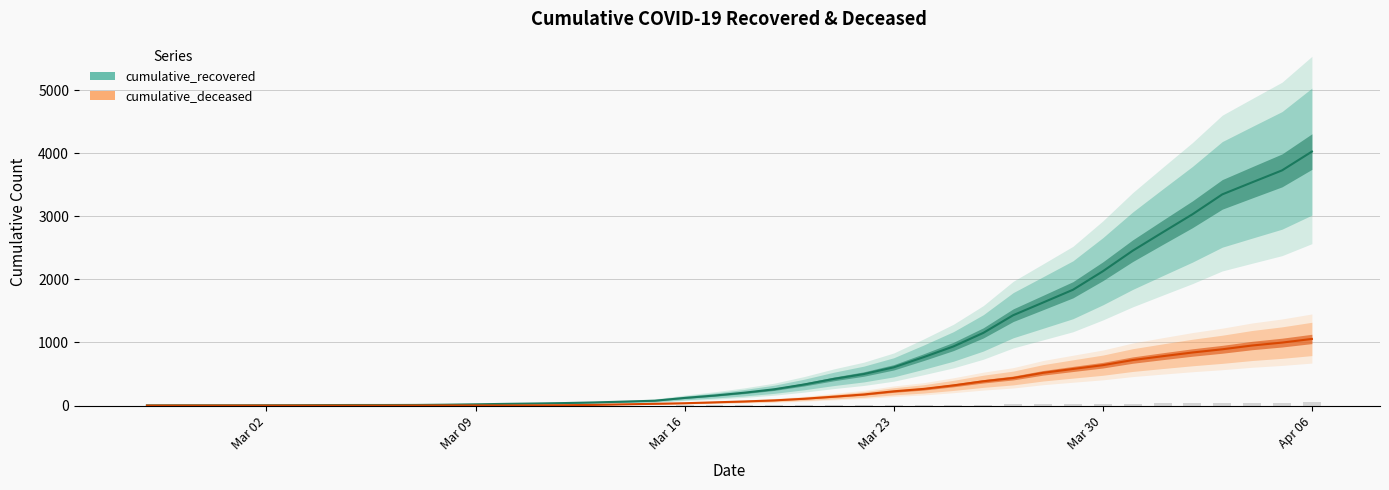

Reading left to right, what are all the values shown in this chart?

cumulative_recovered: 3	4	4	4	5	6	8	9	9	10	14	20	27	33	40	50	63	77	121	159	204	258	334	423	500	606	767	937	1152	1432	1633	1835	2128	2454	2744	3031	3347	3538	3727	4025
cumulative_deceased: 0	0	0	0	0	0	0	0	0	1	2	2	2	4	6	11	20	28	37	51	65	82	108	141	176	226	264	320	385	437	519	580	640	721	782	841	892	952	998	1056